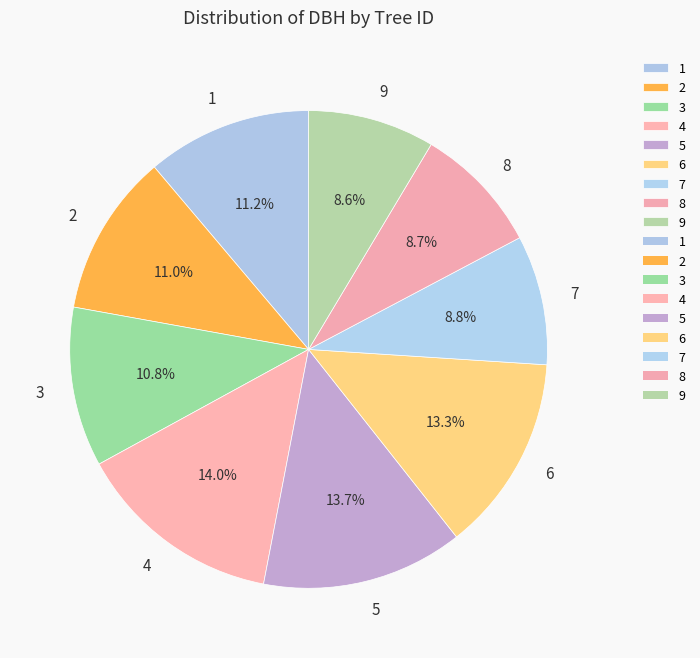

Is it true that 3 is 1% of the pie?

False